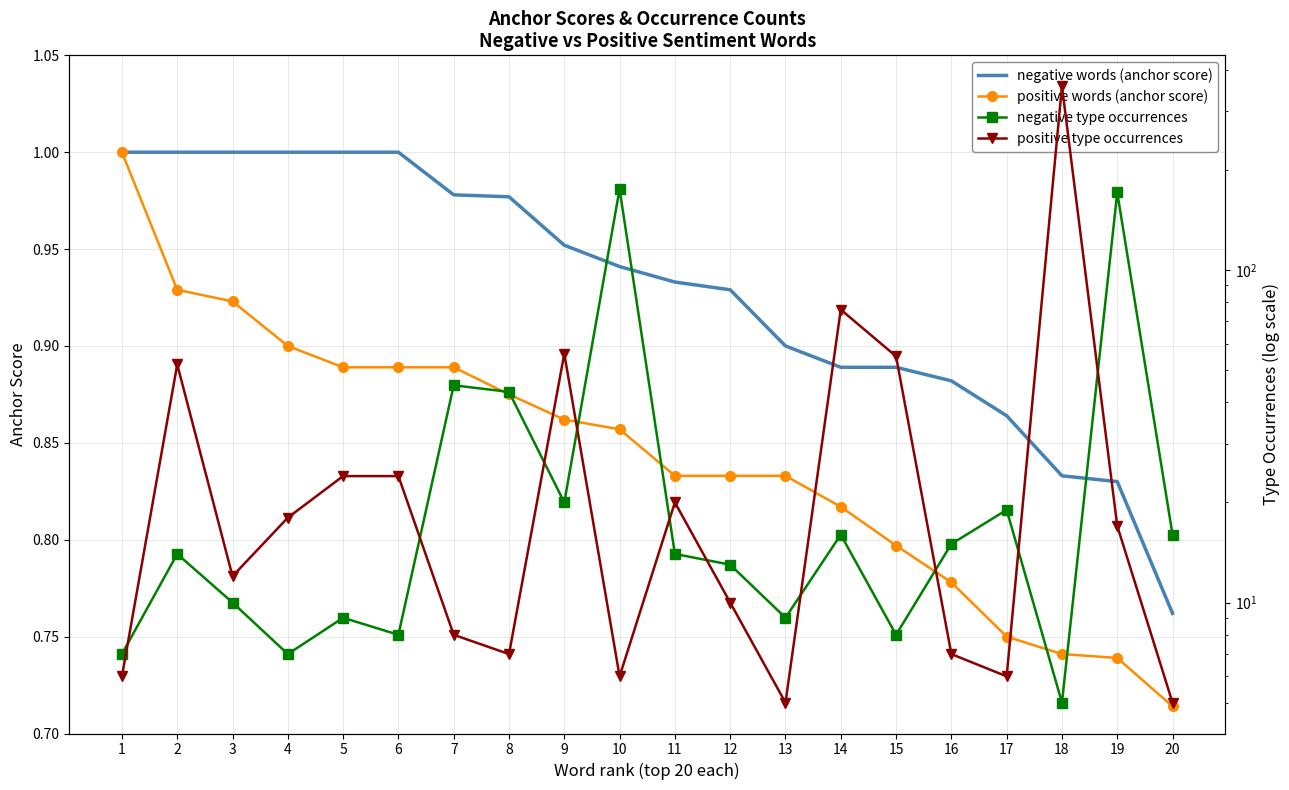

What is the sum of the negative type occurrences values at 9 and 13?

29.0